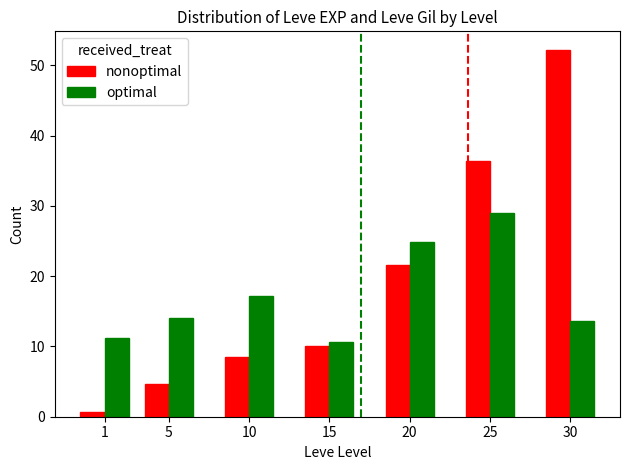

What is the approximate value of nonoptimal at 5?

4.7